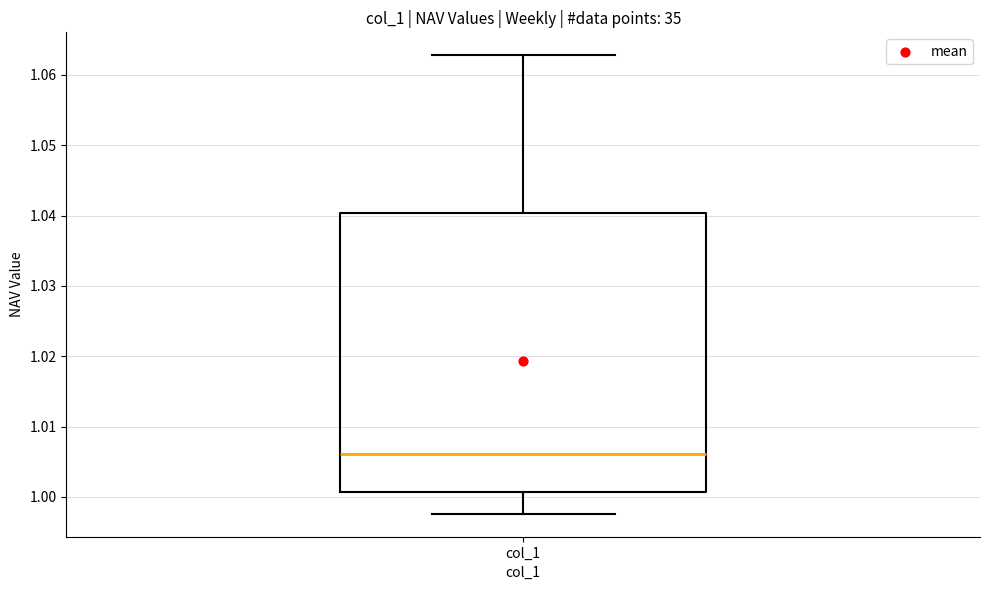

Transcribe this box plot: give where the median line is, the range the box spans, and where the two whiskers end, as read against the y-axis. The values are not printed on the chart, so give them approximately, as read against the axis.

median 1.006, box 1.001 to 1.040, whiskers 0.998 to 1.063